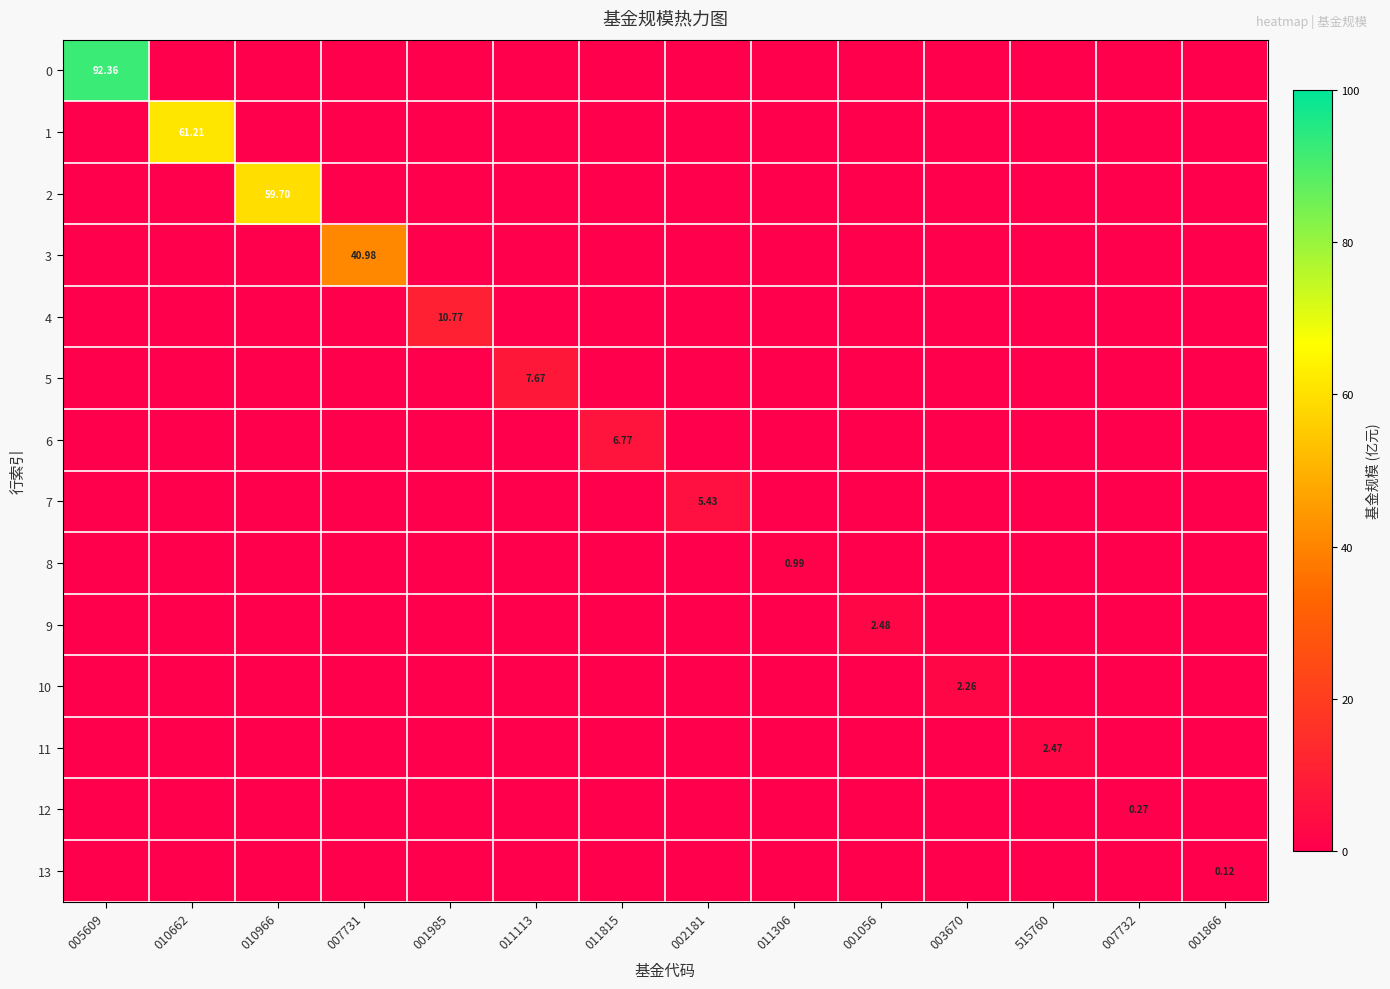

Rank the series at 007731 from highest to lowest value.

3, 0, 1, 2, 4, 5, 6, 7, 8, 9, 10, 11, 12, 13